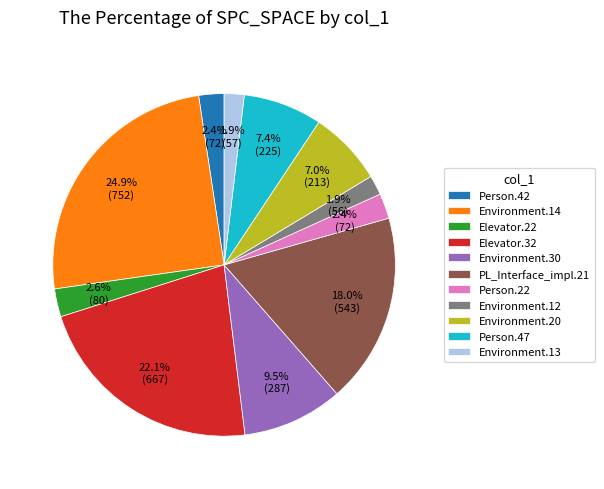

Approximately how many times larger is the value at PL_Interface_impl.21 compared to Environment.13?

9.5